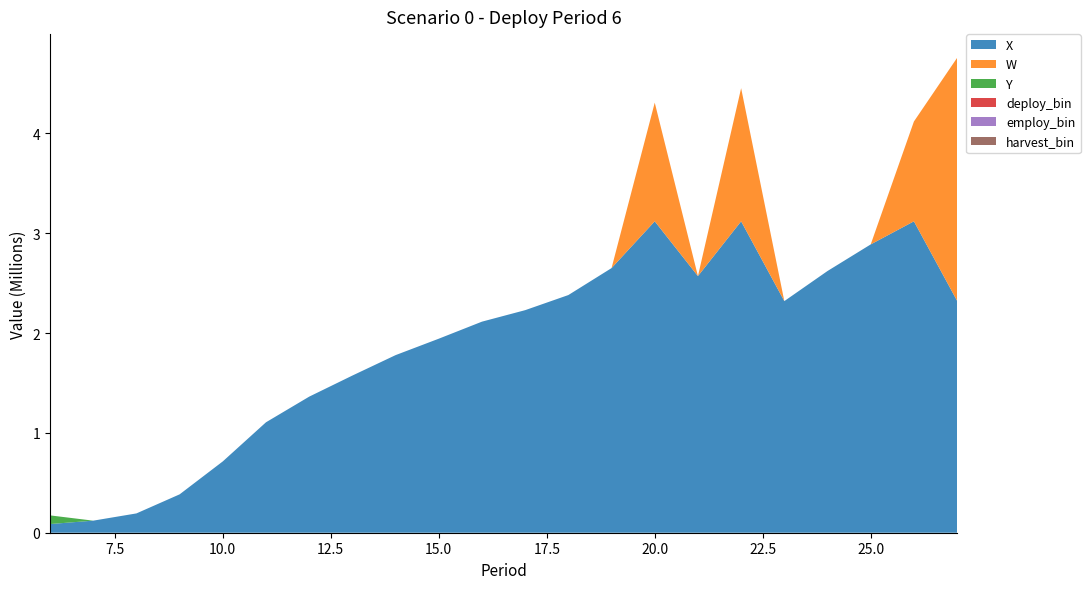

Reading left to right, extract all data points from this chart.

X: 86869.6	120939.9	193409.8	384423.6	714691.6	1106498.4	1363388.6	1574672.2	1779367.9	1943921.6	2114733.7	2229837.5	2381234.1	2651337.0	3120000.0	2571026.2	3120000.0	2320581.1	2622166.5	2888629.5	3120000.0	2323430.8
W: 0.0	0.0	0.0	0.0	0.0	0.0	0.0	0.0	0.0	0.0	0.0	0.0	0.0	0.0	1188924.3	0.0	1333926.0	0.0	0.0	0.0	1000000.0	2434324.0
Y: 86869.6	0.0	0.0	0.0	0.0	0.0	0.0	0.0	0.0	0.0	0.0	0.0	0.0	0.0	0.0	0.0	0.0	0.0	0.0	0.0	0.0	0.0
deploy_bin: 1.0	0.0	0.0	0.0	0.0	0.0	0.0	0.0	0.0	0.0	0.0	0.0	0.0	0.0	0.0	0.0	0.0	0.0	0.0	0.0	0.0	0.0
employ_bin: 1.0	1.0	1.0	1.0	1.0	1.0	1.0	1.0	1.0	1.0	1.0	1.0	1.0	1.0	1.0	1.0	1.0	1.0	1.0	1.0	1.0	1.0
harvest_bin: 0.0	0.0	0.0	0.0	0.0	0.0	0.0	0.0	0.0	0.0	0.0	0.0	0.0	0.0	1.0	0.0	1.0	0.0	0.0	0.0	1.0	1.0